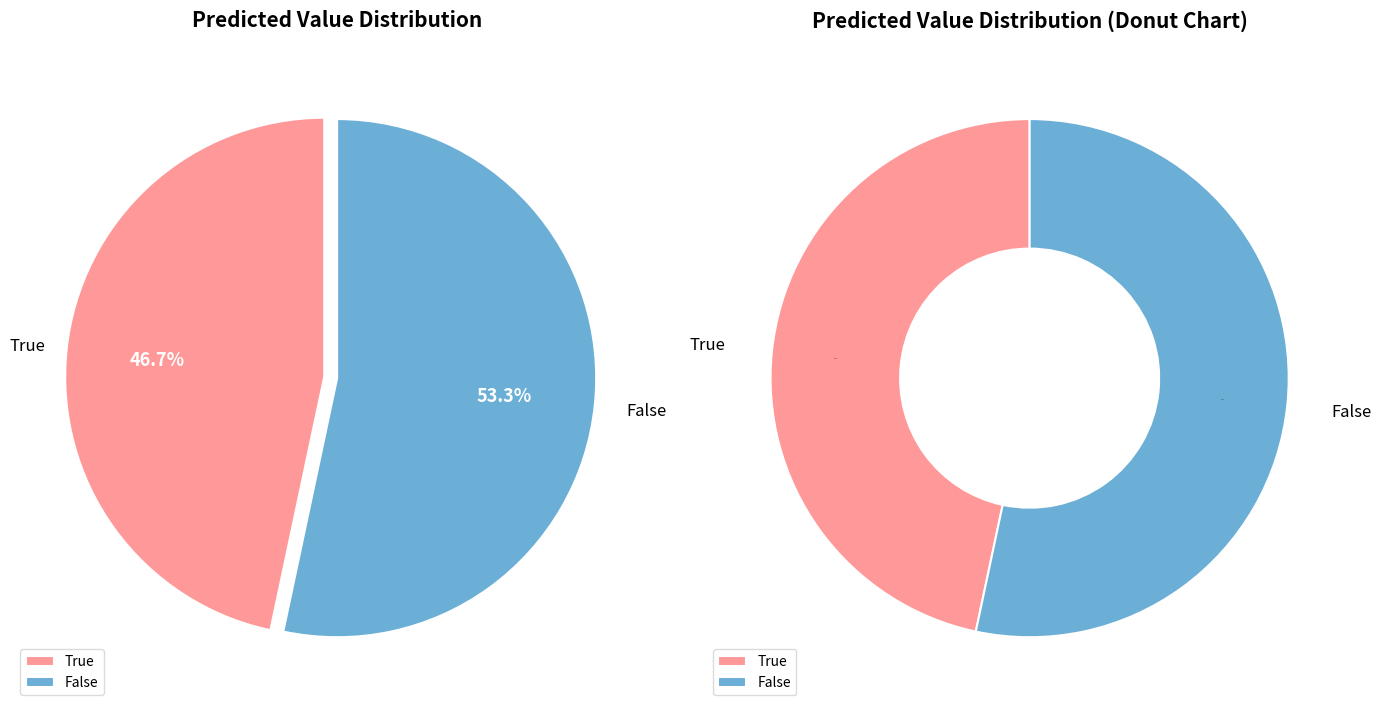

What is the largest slice in the pie chart?

False